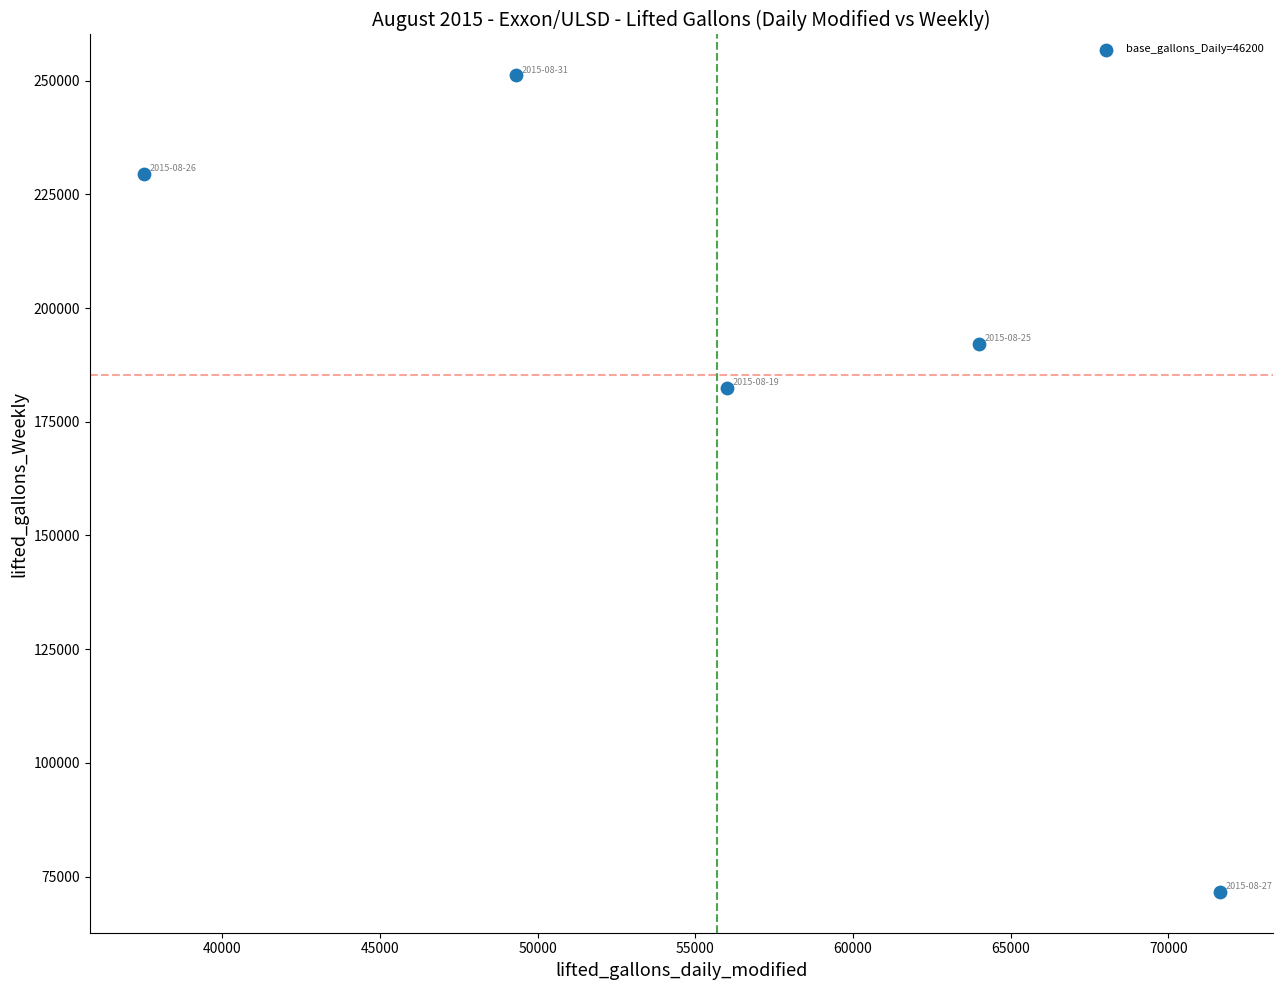

What Y value in the scatter plot is closest to 161402?

182403